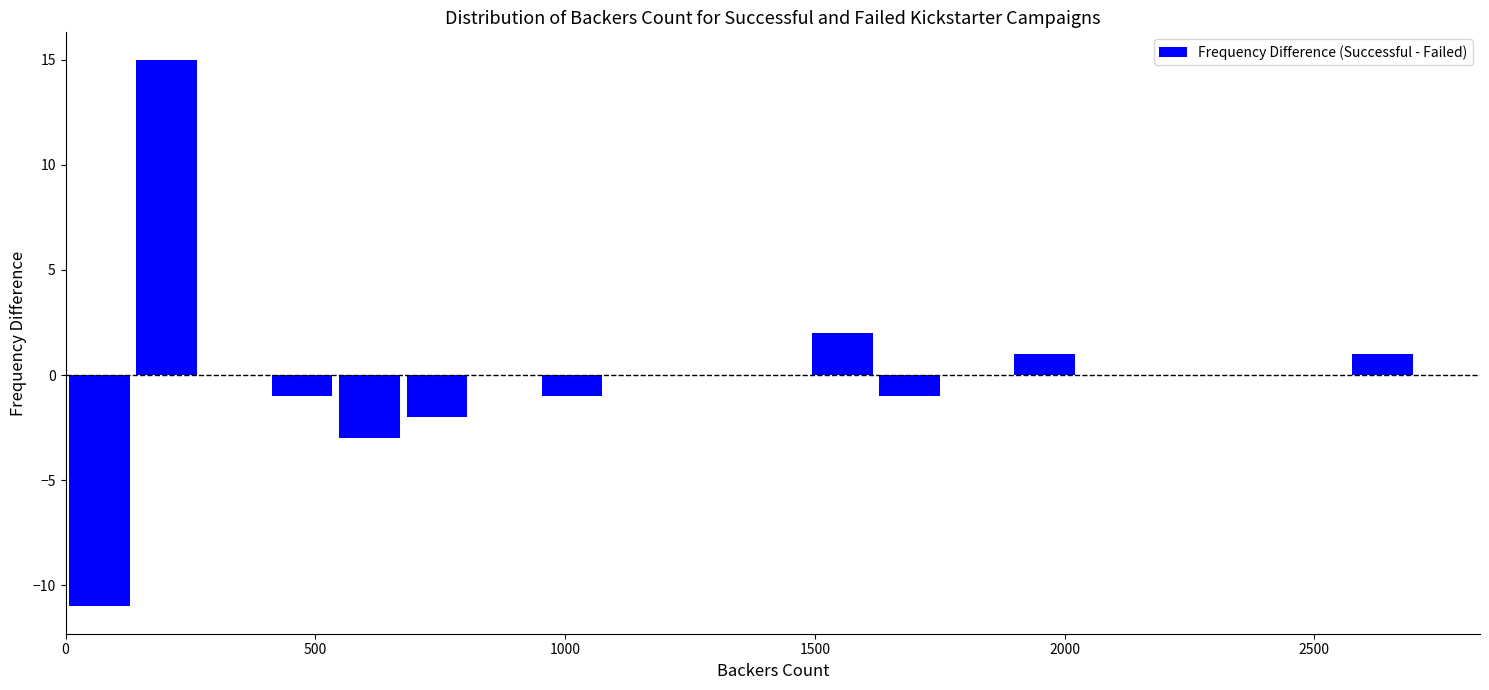

Around what value on the x-axis is the tallest bar? Give the approximate position of its centre, as read against the axis.

200